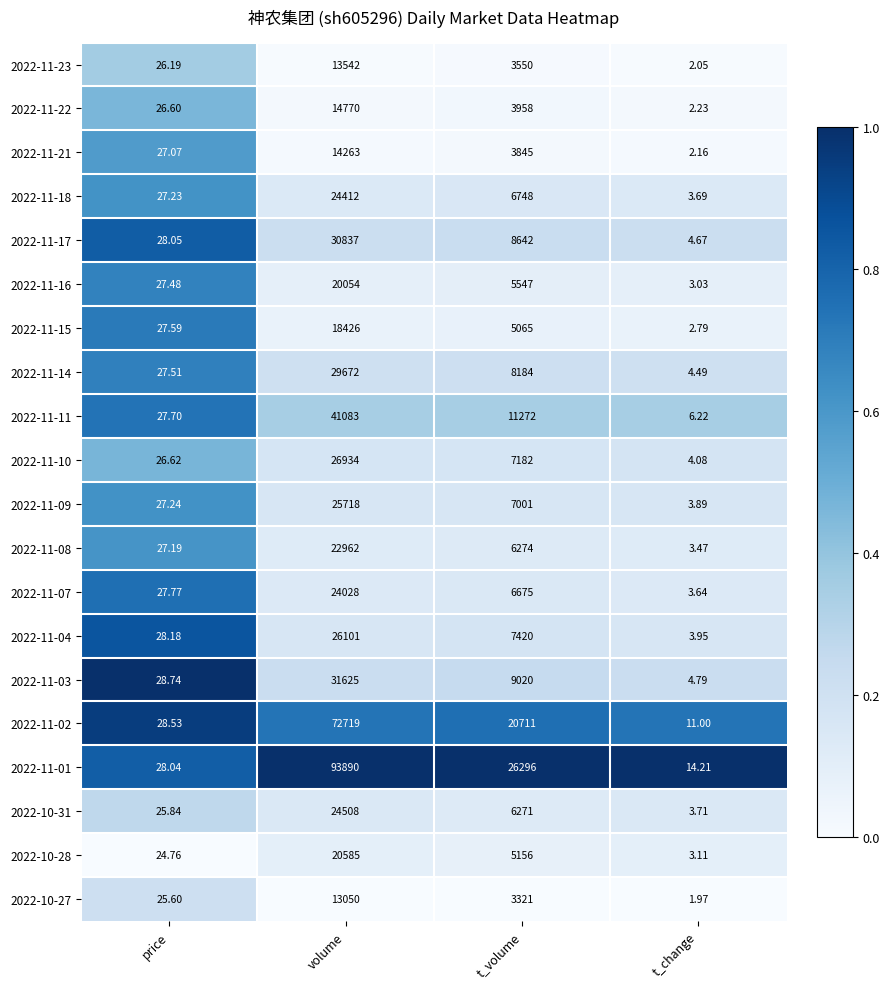

Is the value of 2022-11-07 at t_change greater than the value of 2022-11-09 at price?

No